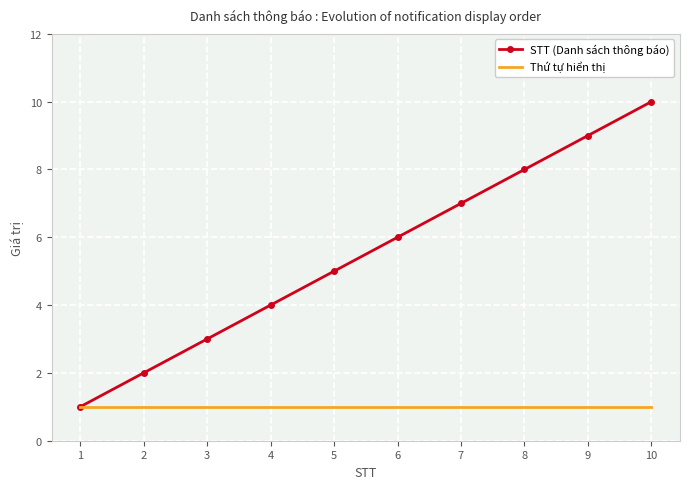

Rank the series at 4 from lowest to highest value.

Thứ tự hiển thị, STT (Danh sách thông báo)